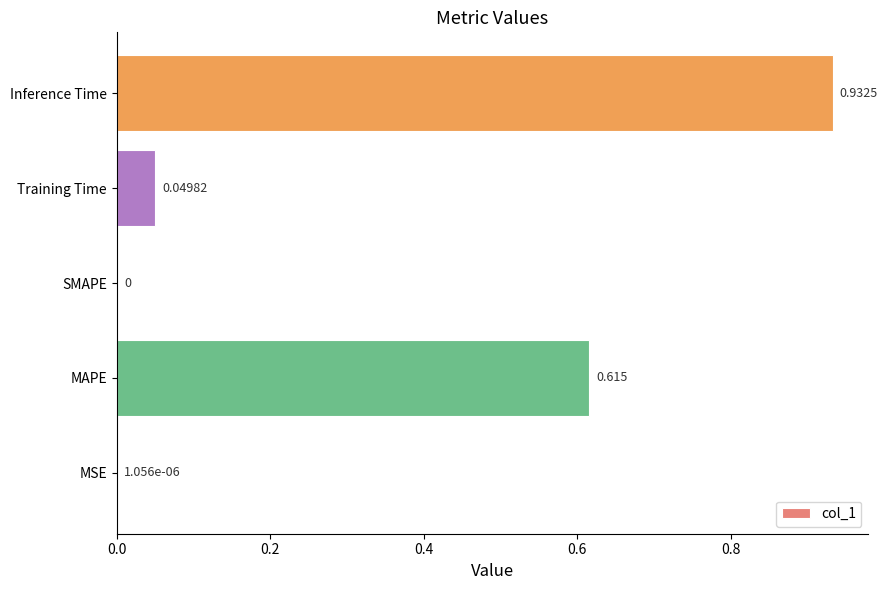

Which label corresponds to the largest value in the chart?

Inference Time